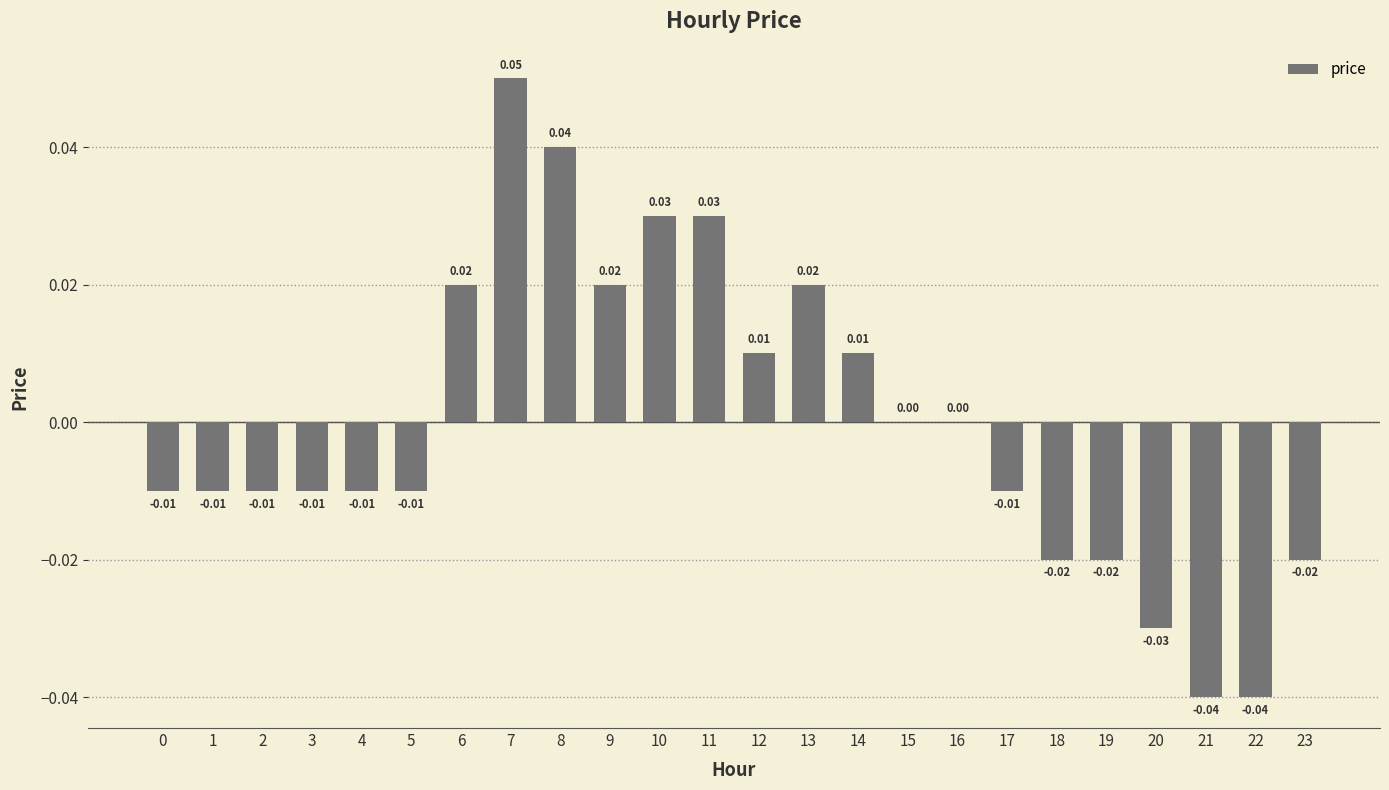

Which has a higher value, 21 or 18?

18